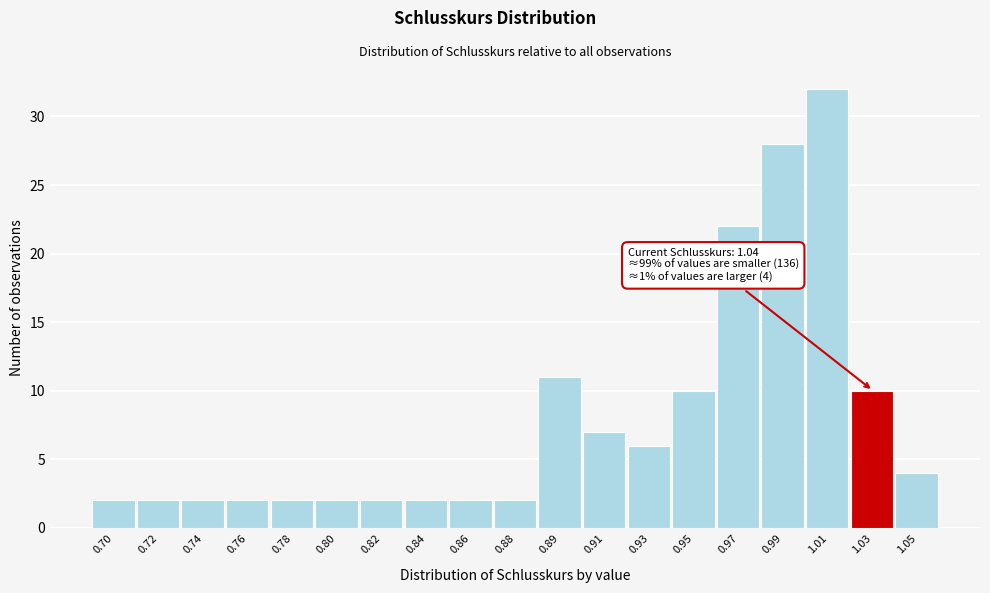

Reading left to right, list all the values displayed in this chart.

0.70=2	0.72=2	0.74=2	0.76=2	0.78=2	0.80=2	0.82=2	0.84=2	0.86=2	0.88=2	0.89=11	0.91=7	0.93=6	0.95=10	0.97=22	0.99=28	1.01=32	1.03=10	1.05=4